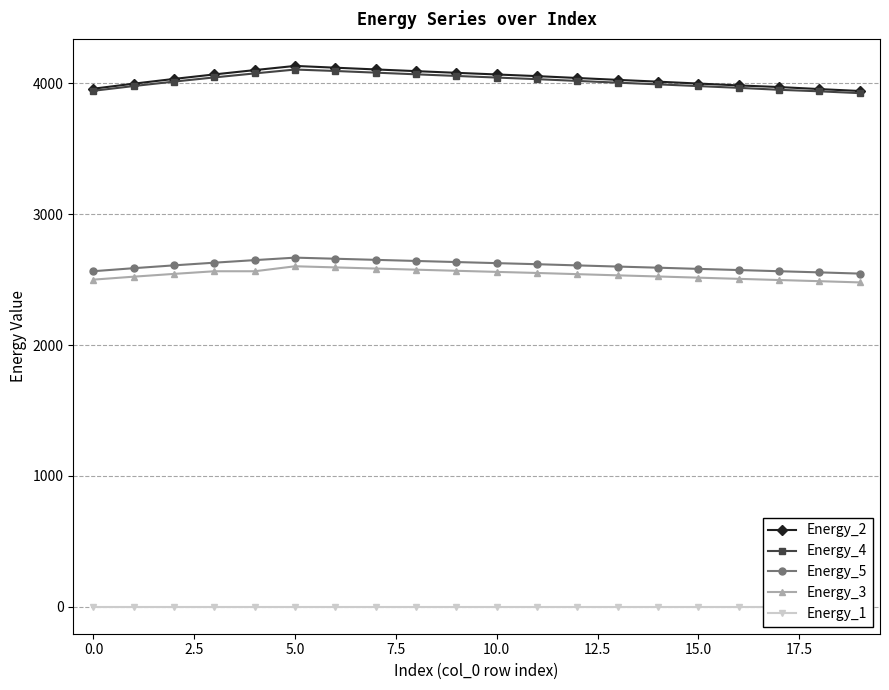

How many interior local peaks does the Energy_4 series have?

1